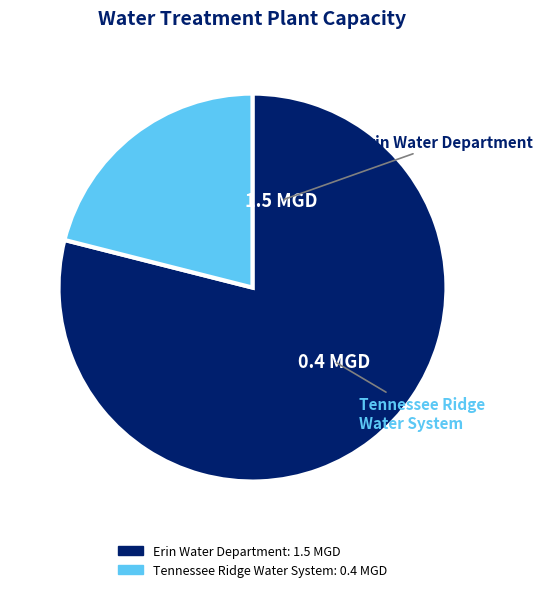

Is it true that Erin Water Department is 79% of the pie?

True